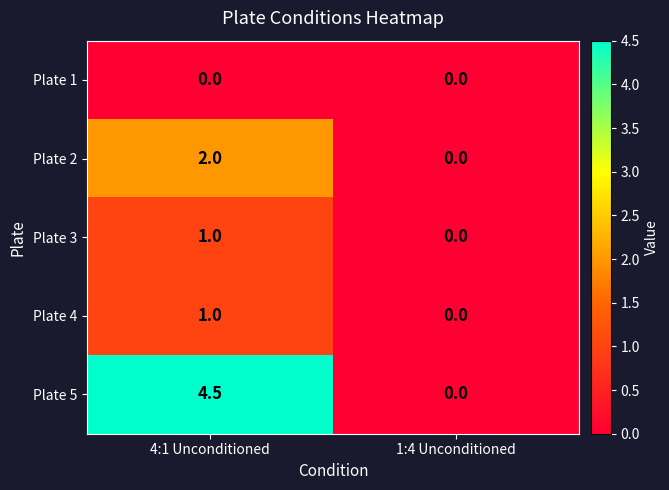

Where is Plate 5 nearest to the value 2?

1:4 Unconditioned